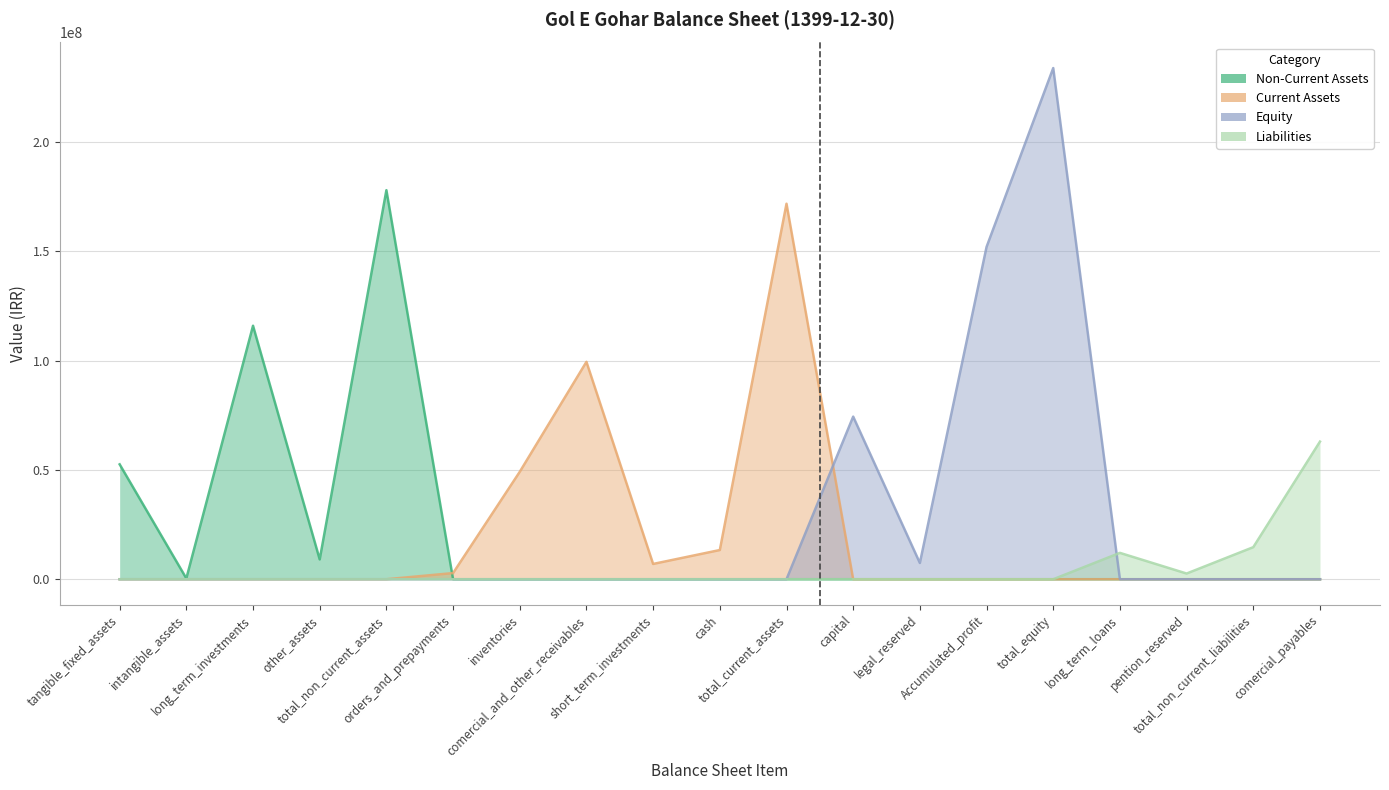

Which series changed the most between tangible_fixed_assets and total_non_current_liabilities?

Non-Current Assets